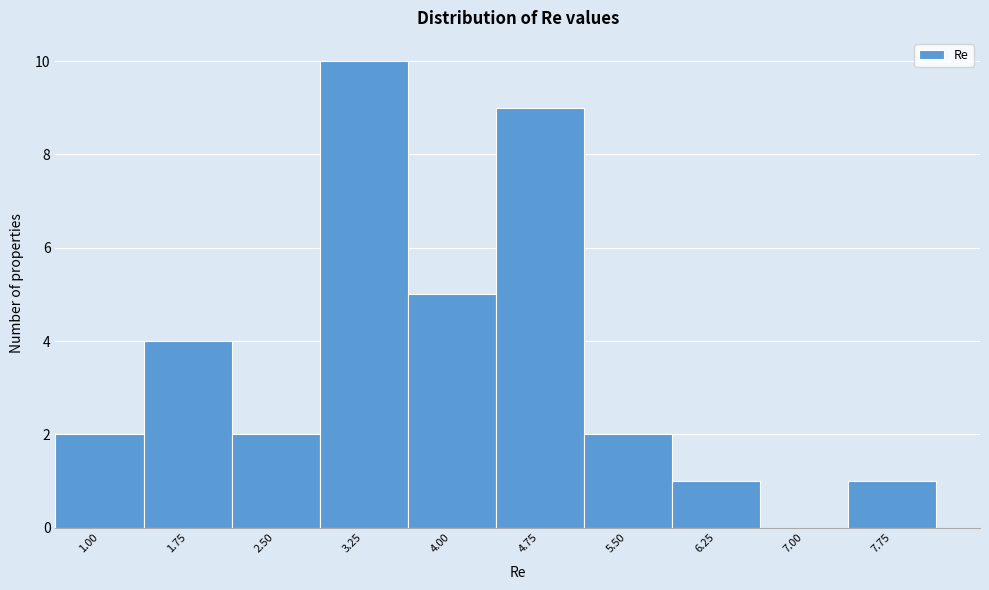

Reading left to right, list all the values displayed in this chart.

1.00=2	1.75=4	2.50=2	3.25=10	4.00=5	4.75=9	5.50=2	6.25=1	7.00=0	7.75=1